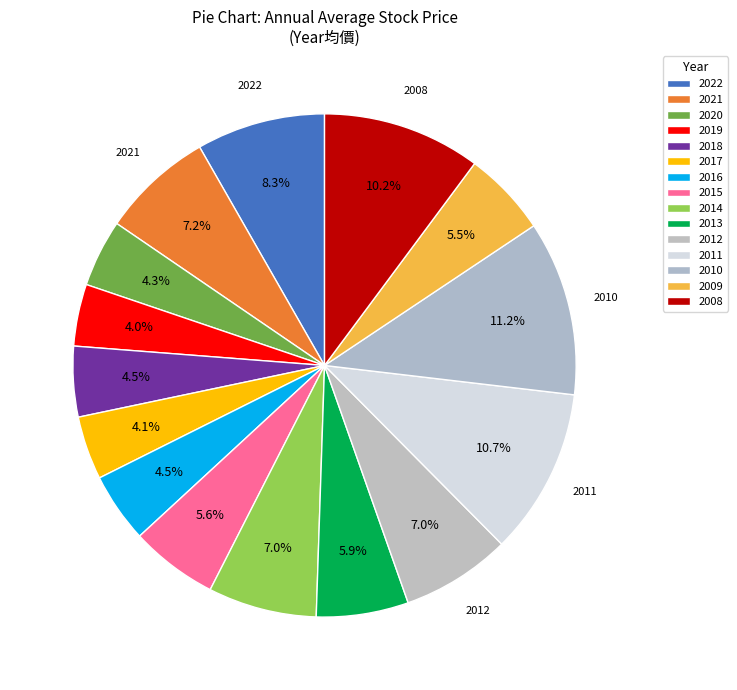

The 2018 slice represents 5% of the pie. True or false?

True